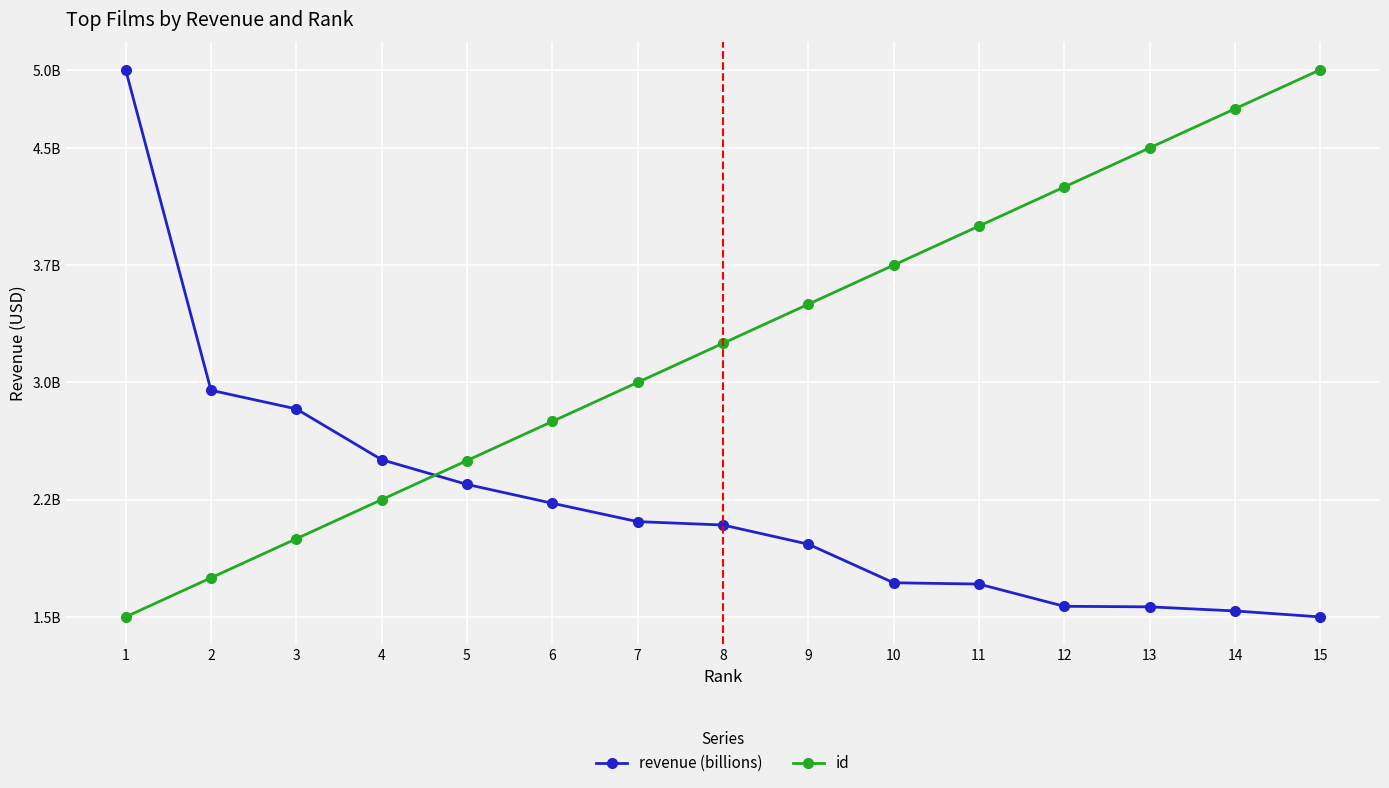

True or false: revenue (billions) and id intersect in this chart.

True